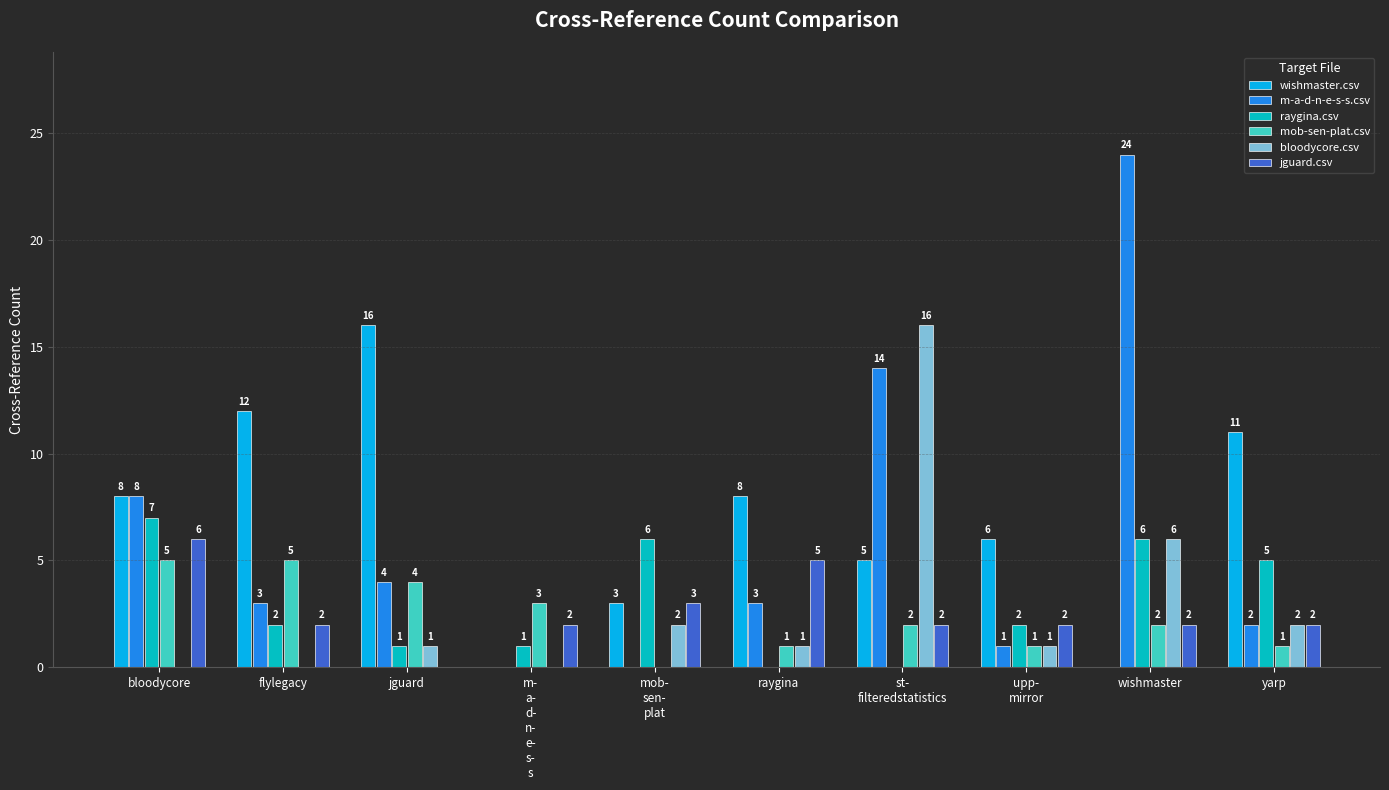

How many values in m-a-d-n-e-s-s.csv are above zero?

8